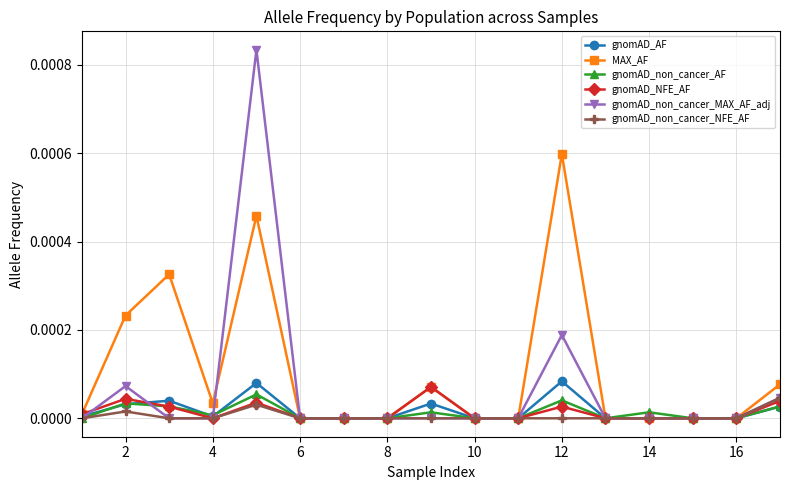

True or false: gnomAD_NFE_AF has more than 2 interior local peaks.

True